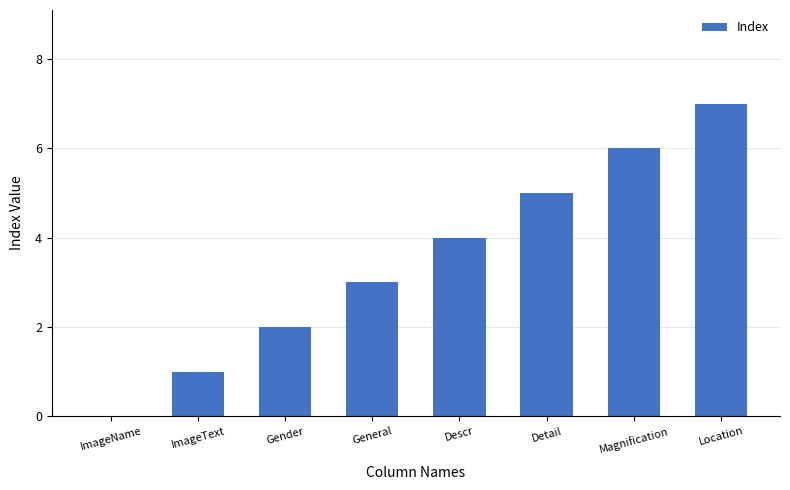

How many categories are shown in the chart?

8